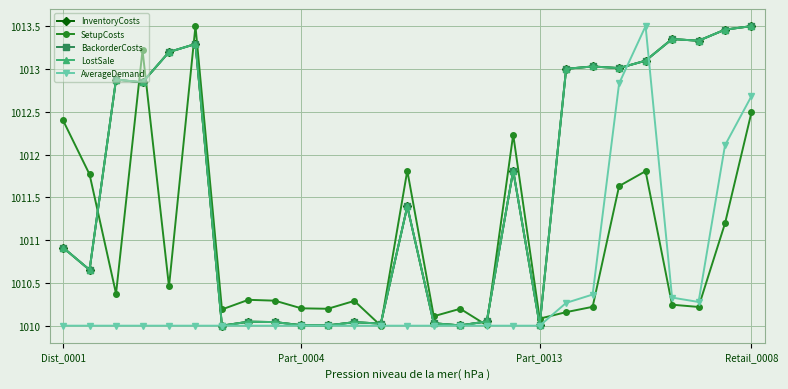

How many interior local peaks does the LostSale series have?

8